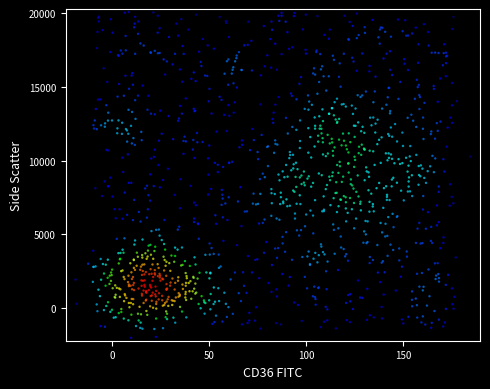

What is the range of Y values (max minus min)?

22093.6